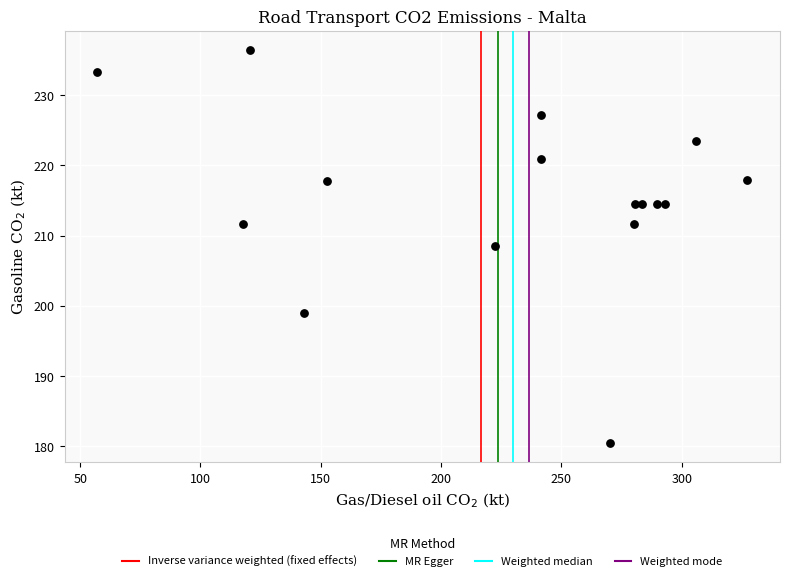

What is the range of Y values (max minus min)?

56.0